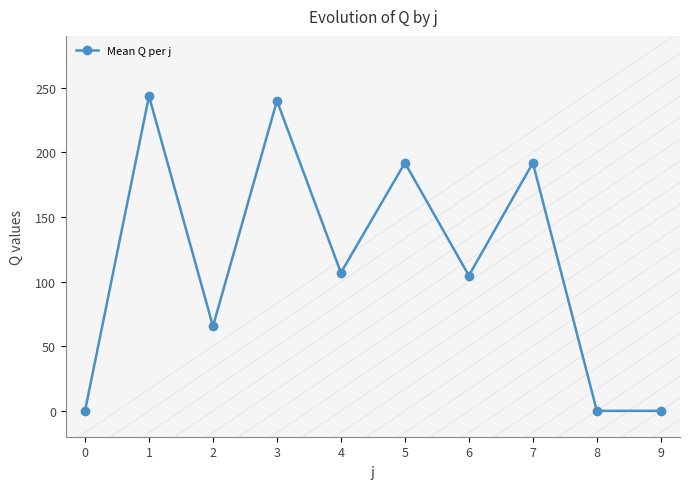

Where does the data first go above 106?

1